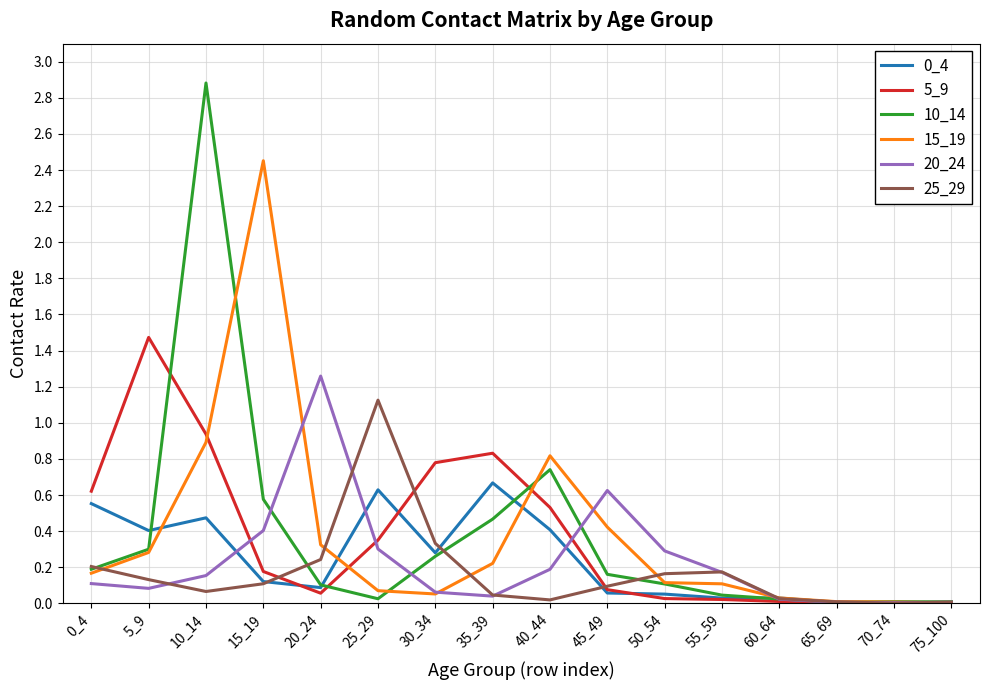

At which category does the chart reach its peak across all series?

10_14